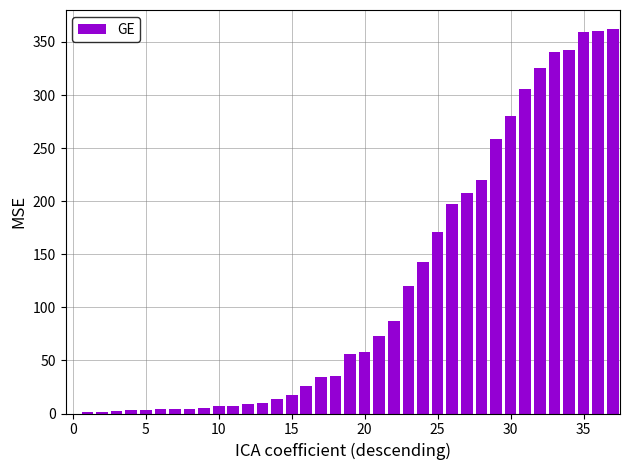

Are the bars horizontal?

No